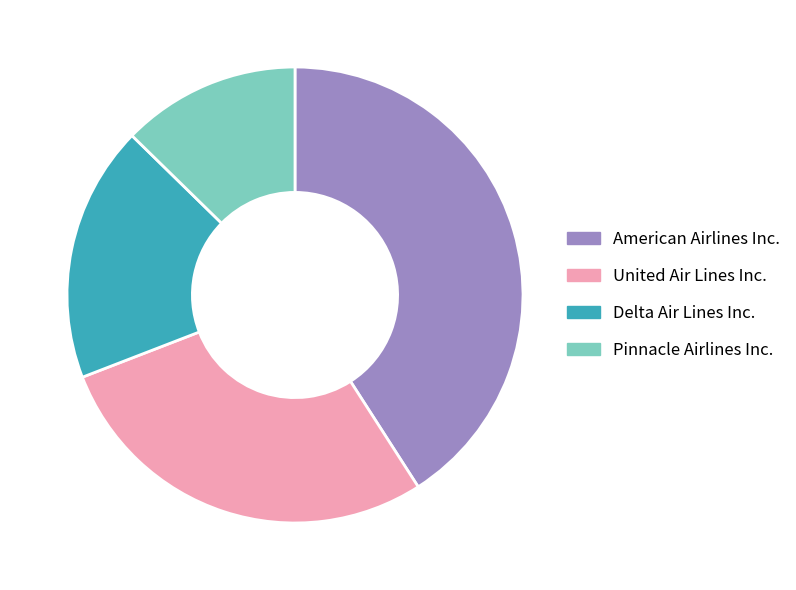

Is it true that Delta Air Lines Inc. is 18% of the pie?

True